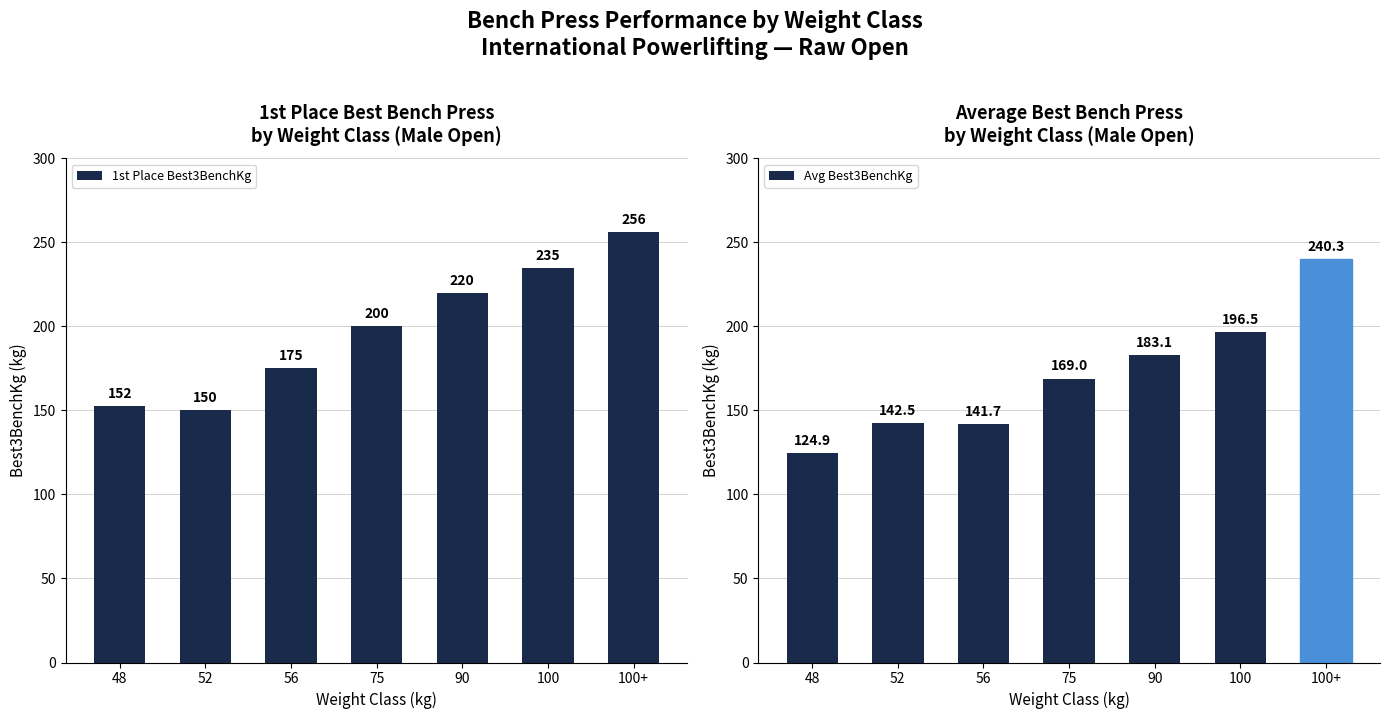

List the labels in order of Avg Best3BenchKg value, largest first.

100+, 100, 90, 75, 52, 56, 48